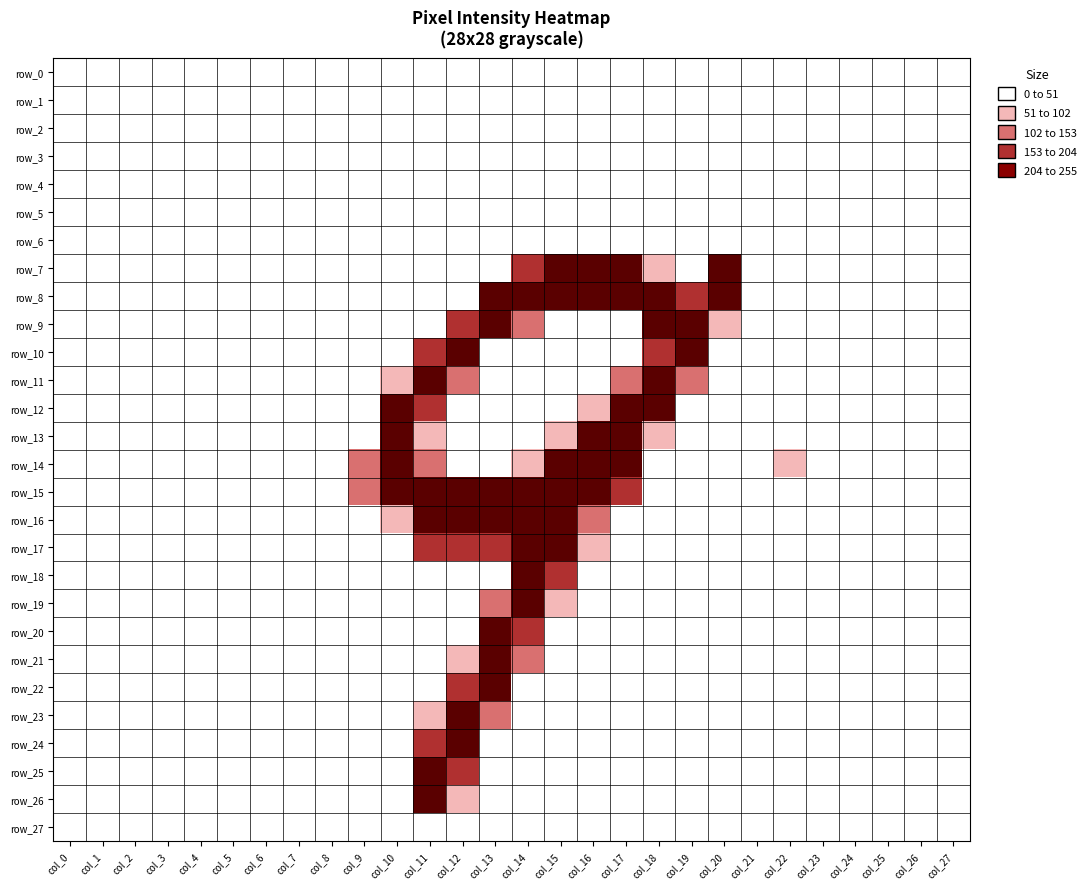

At how many categories does at least one series exceed 33?

13